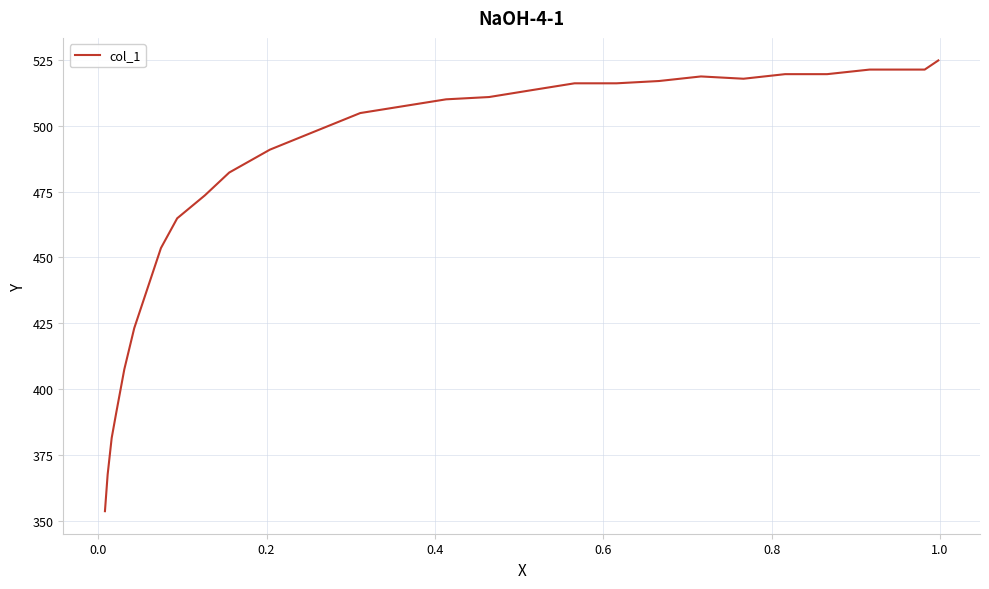

Is this an area chart (filled region under the line)?

No